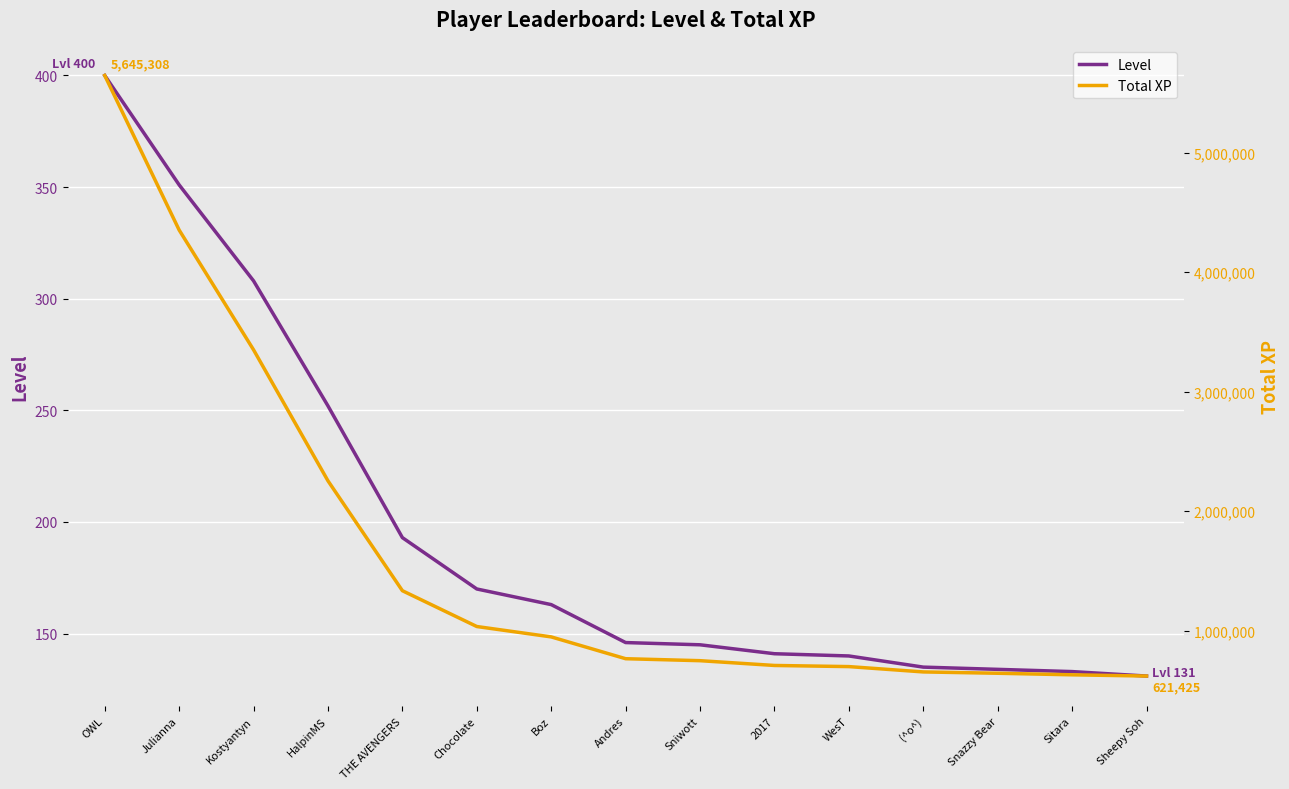

What is the sum of the Level values at HalpinMS and Chocolate?

422